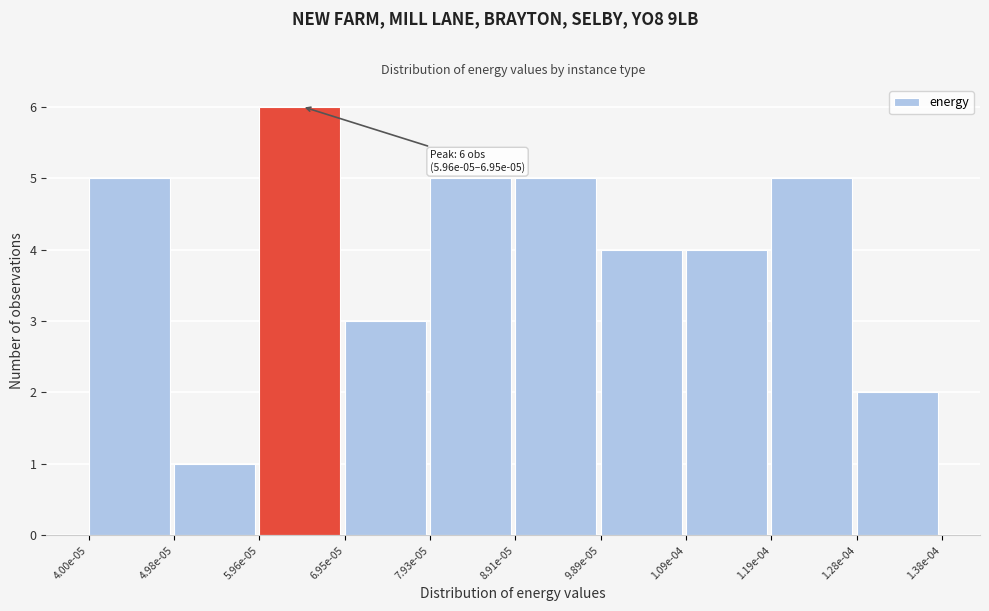

Reading left to right, list all the values displayed in this chart.

5	1	6	3	5	5	4	4	5	2